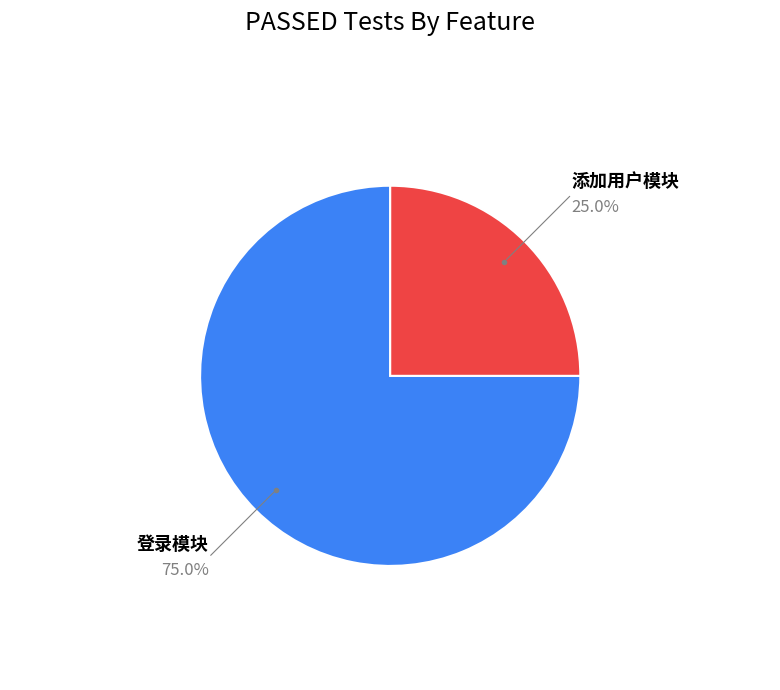

What is the largest slice in the pie chart?

登录模块